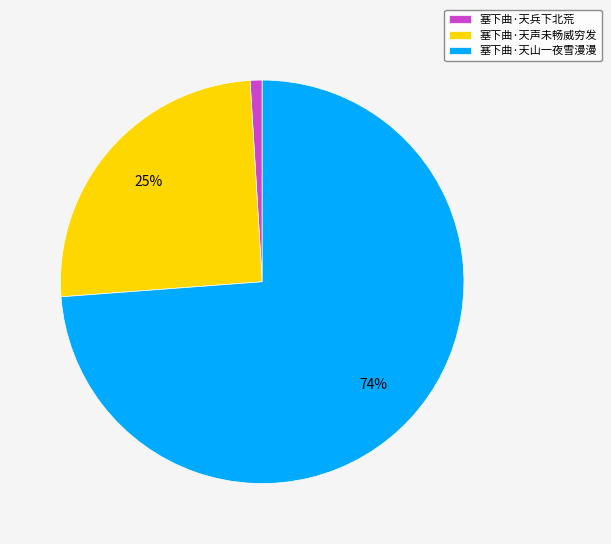

Is the sum of 塞下曲·天兵下北荒 and 塞下曲·天声未畅威穷发 greater than half?

No